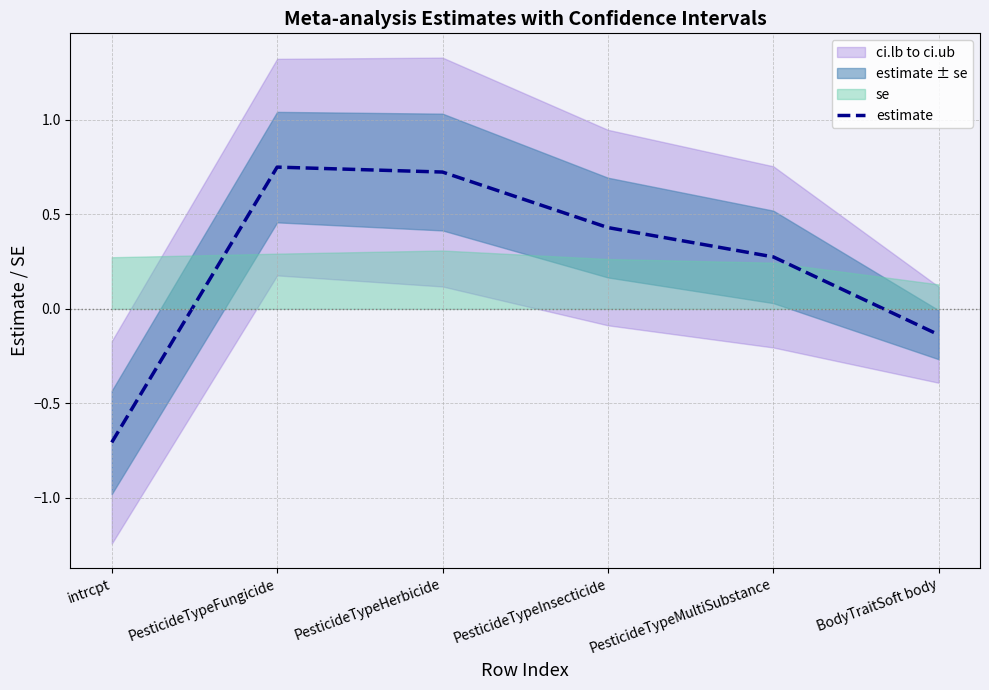

Where is the data nearest to the value 0?

BodyTraitSoft body